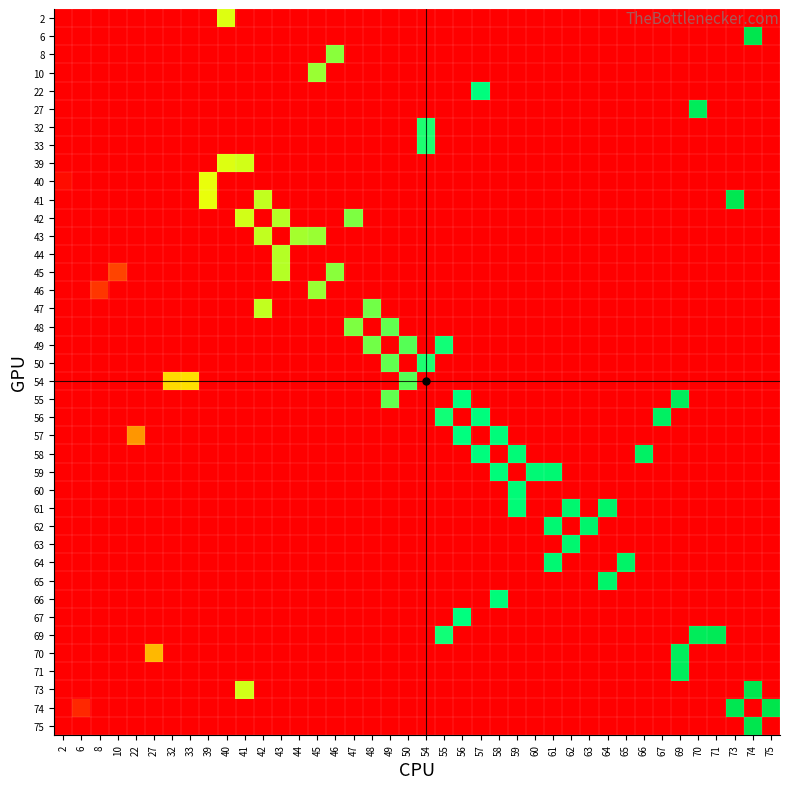

How many series are shown in this chart?

40